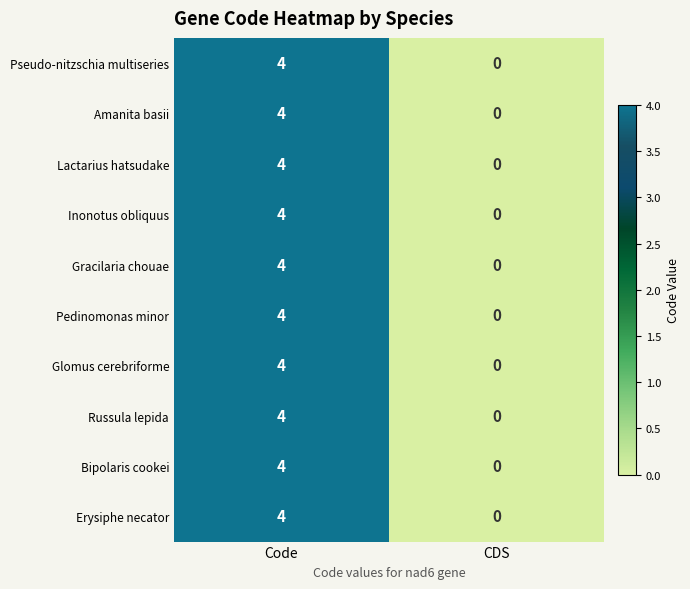

At which label does Glomus cerebriforme reach its peak?

Code